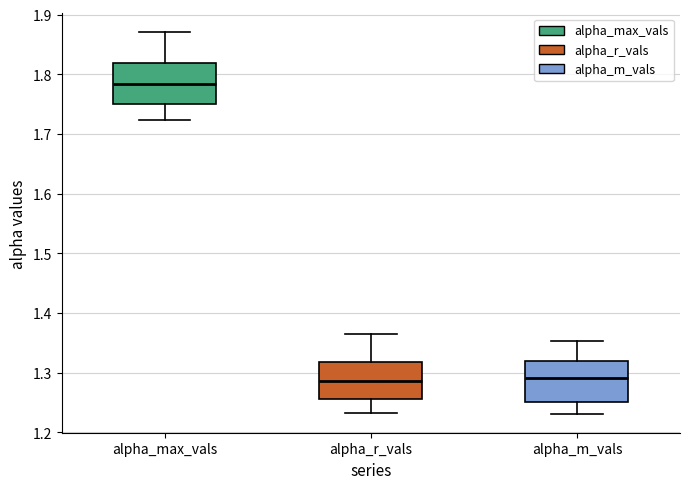

Reading left to right, read every box against the y-axis: the position of its median line, the range the box covers, and the ends of its whiskers. The values are not printed on the chart, so give them approximately, as read against the axis.

alpha_max_vals: median 1.78, box 1.75 to 1.82, whiskers 1.72 to 1.87
alpha_r_vals: median 1.29, box 1.26 to 1.32, whiskers 1.23 to 1.36
alpha_m_vals: median 1.29, box 1.25 to 1.32, whiskers 1.23 to 1.35